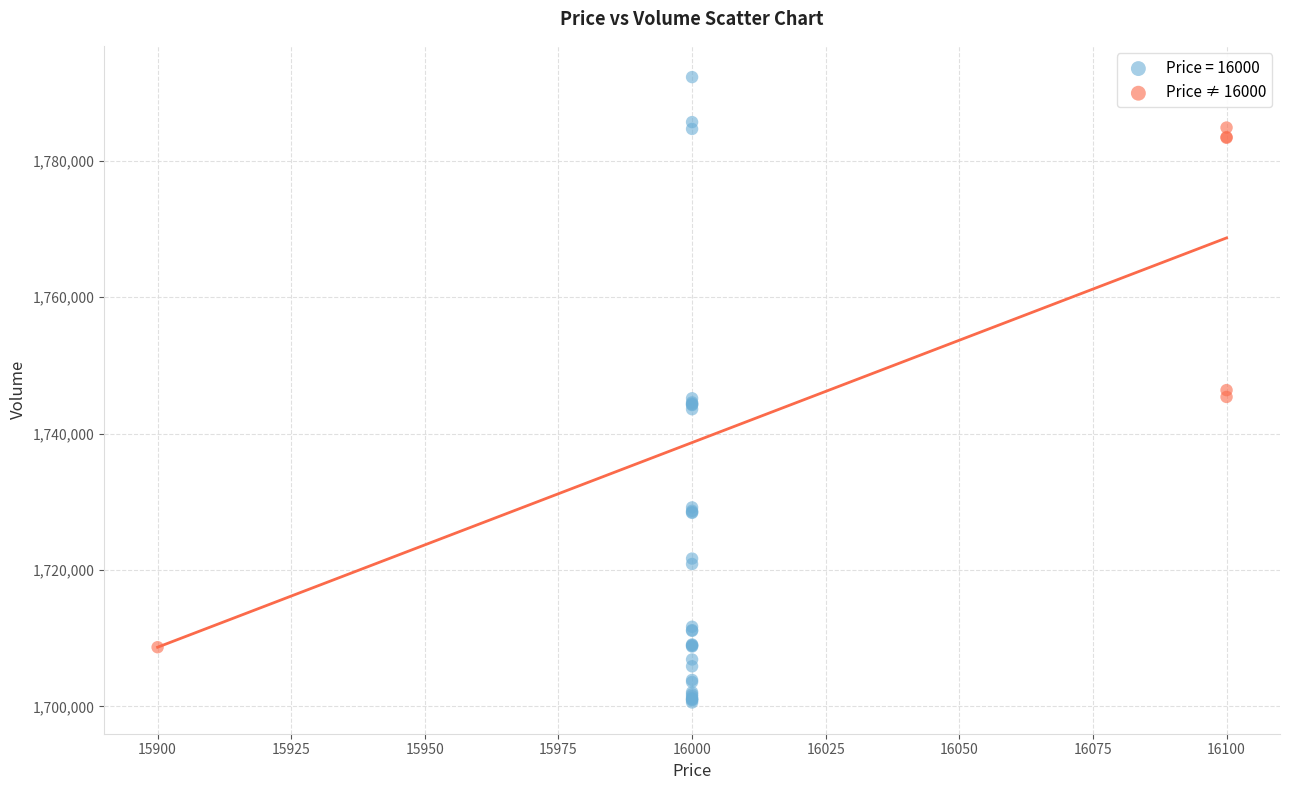

Which series contains the highest Y value?

Price = 16000